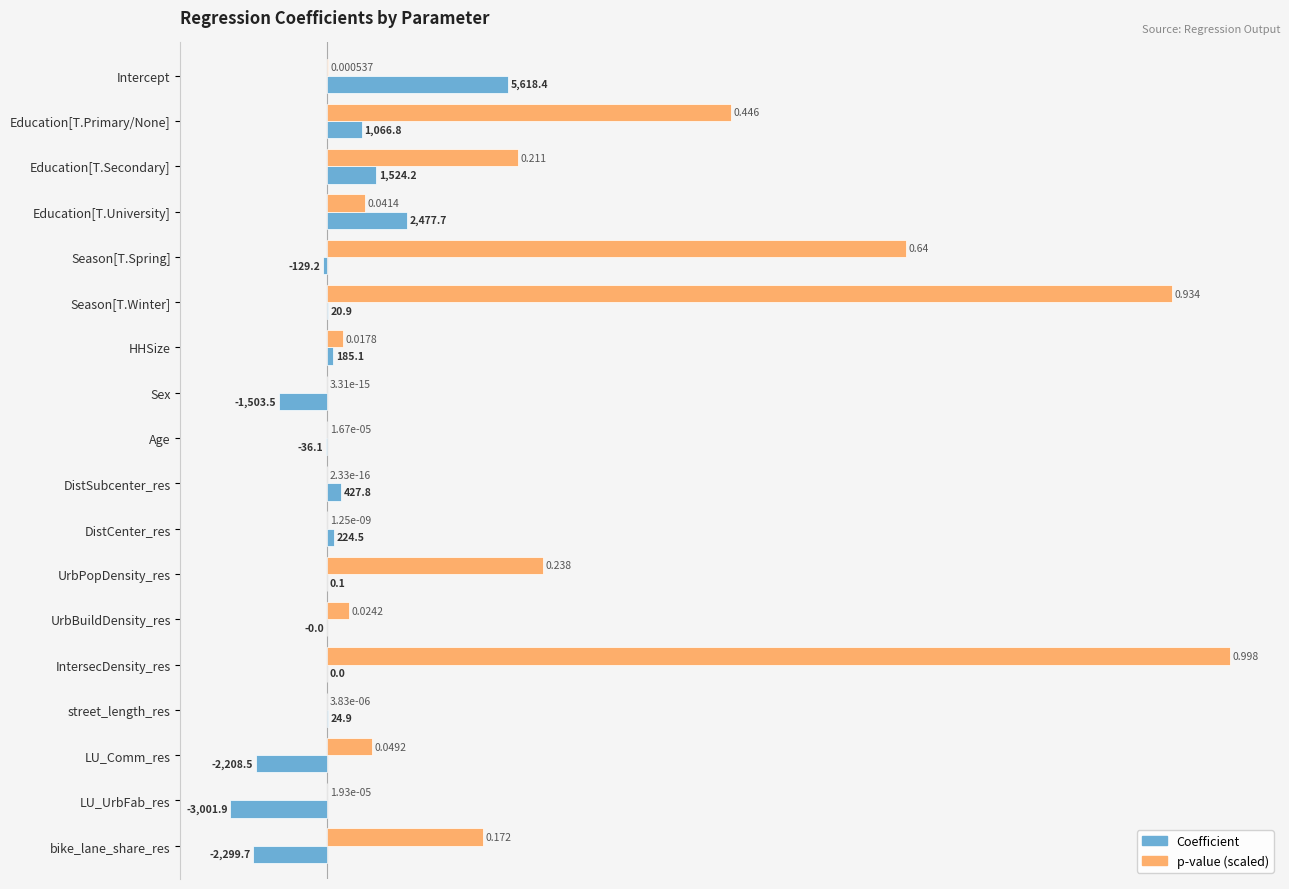

Which label corresponds to the largest value in the chart?

IntersecDensity_res